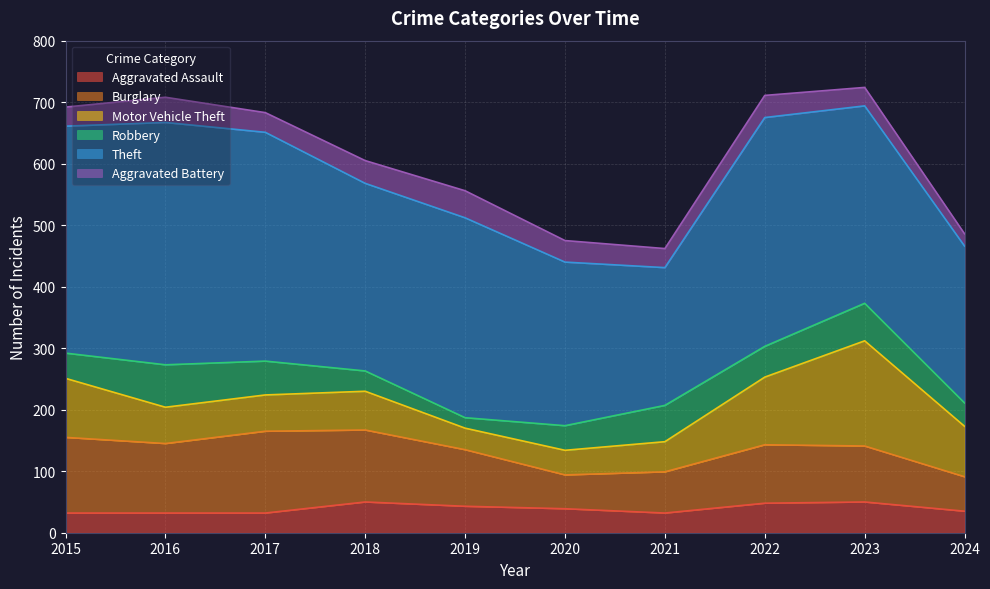

At which category is the sum across all series the highest?

2023